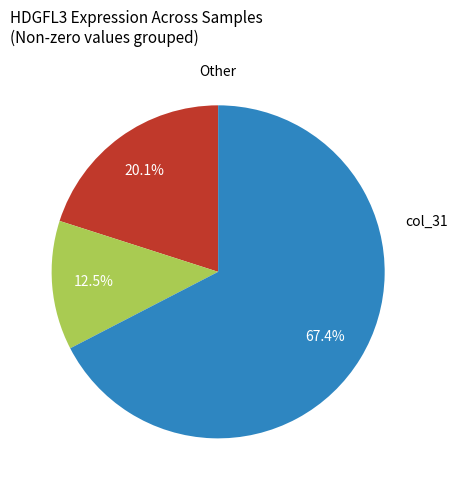

Is there any slice that represents more than half of the pie?

Yes